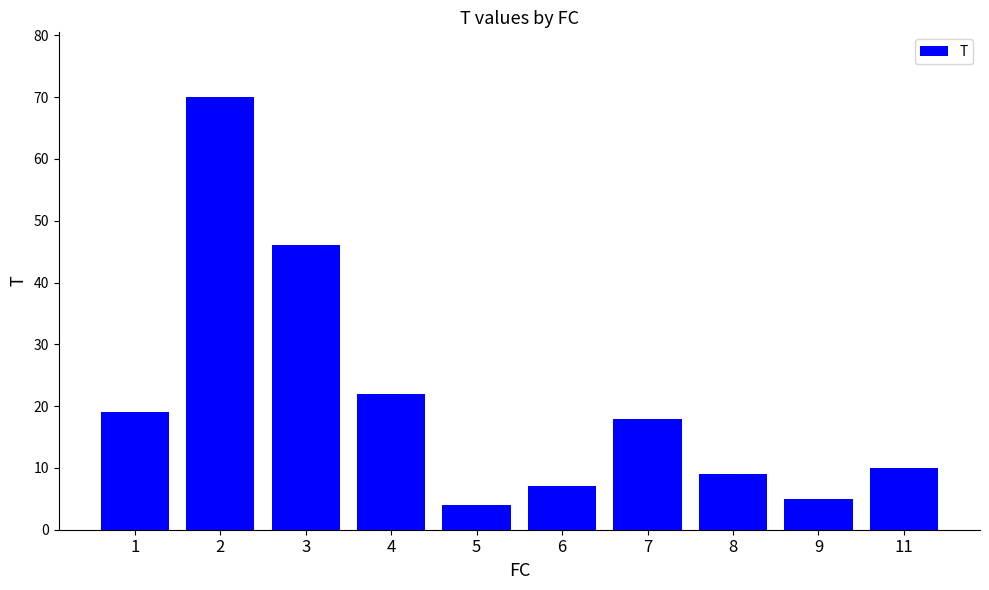

What is the change in value from 5 to 9?

+1